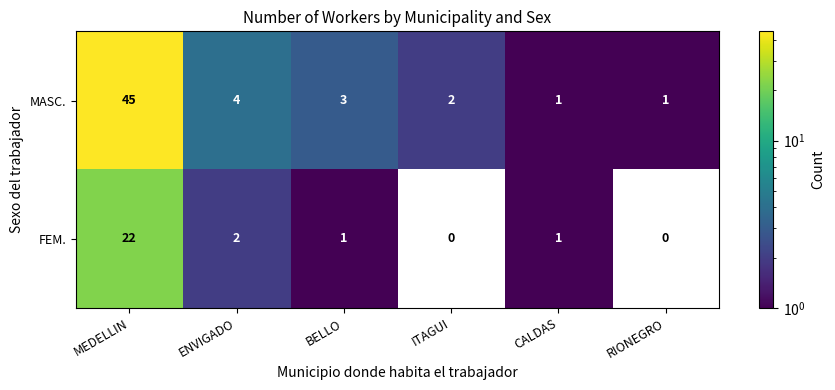

Reading left to right, what are all the values shown in this chart?

MASC.: 45	4	3	2	1	1
FEM.: 22	2	1	0	1	0